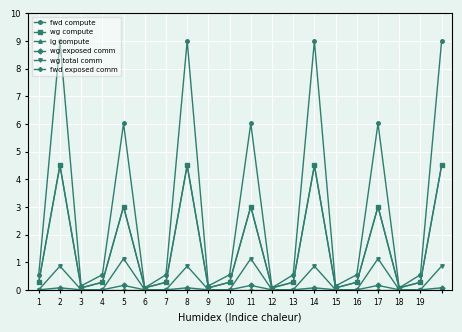

Which series has the largest total across all categories?

fwd compute